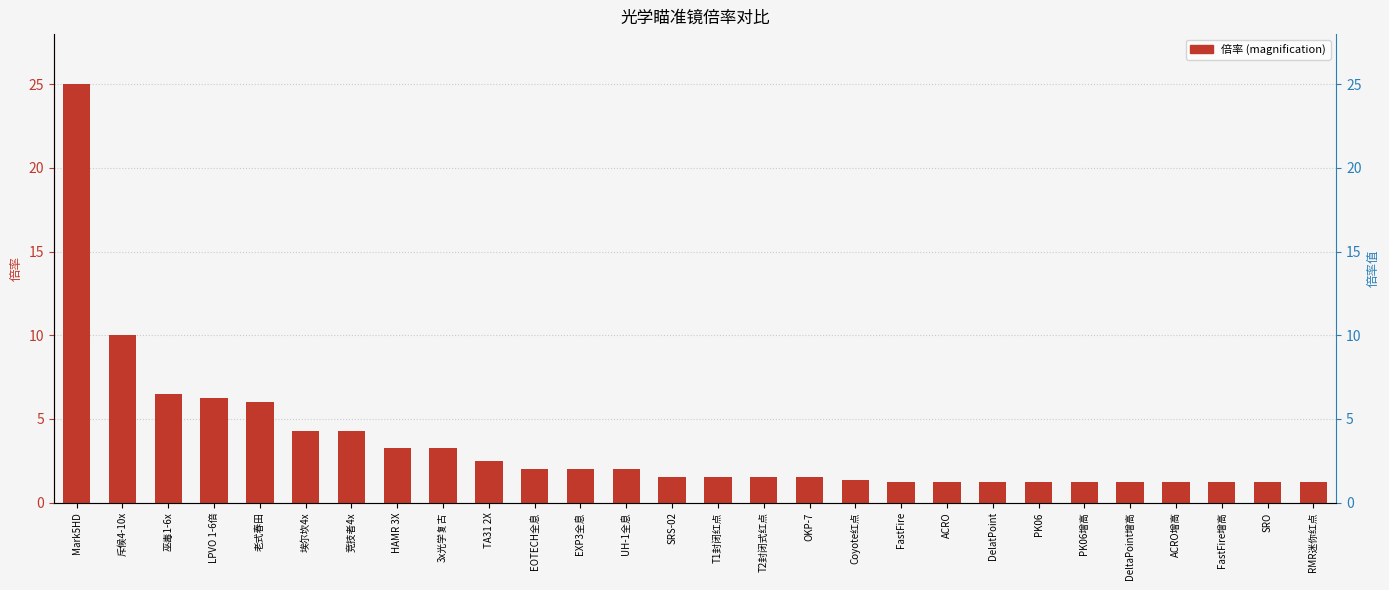

How many bars are there in total?

28